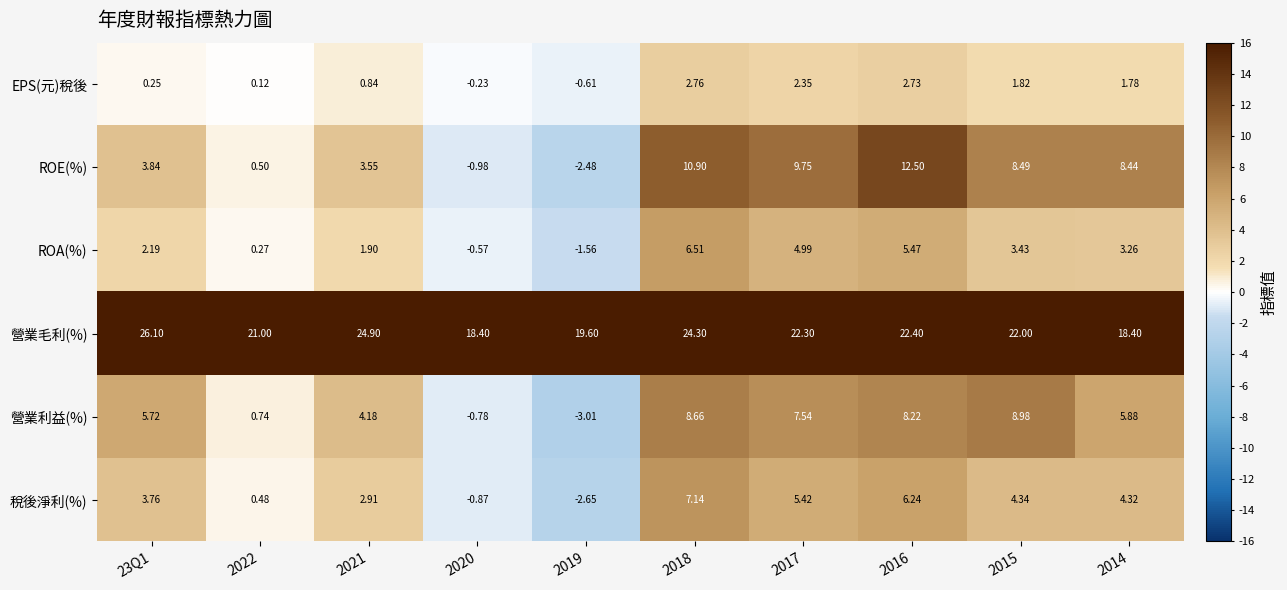

List the series in order of their peak value, lowest first.

EPS(元)稅後, ROA(%), 稅後淨利(%), 營業利益(%), ROE(%), 營業毛利(%)